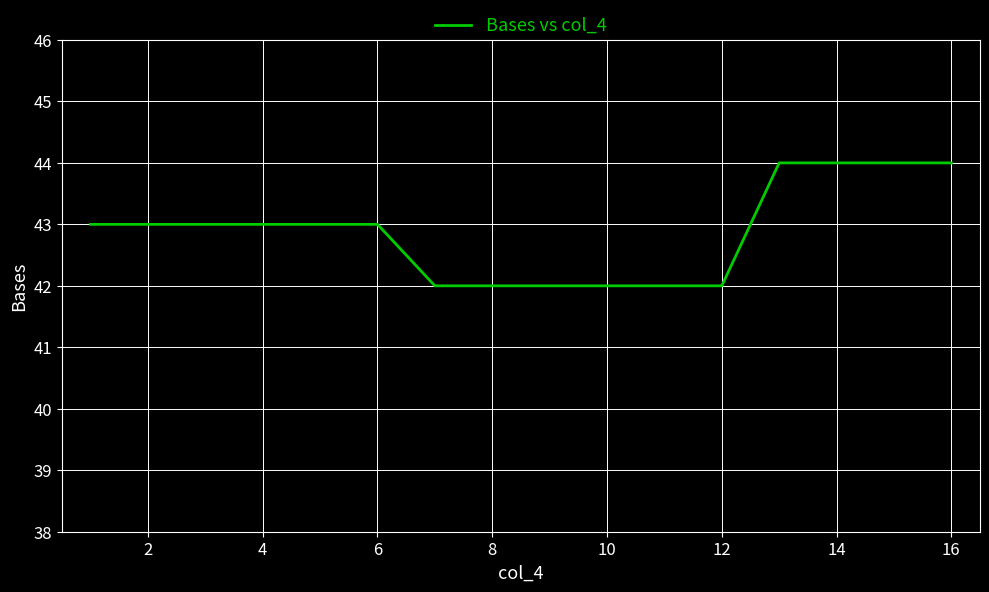

What is the greatest value displayed?

44